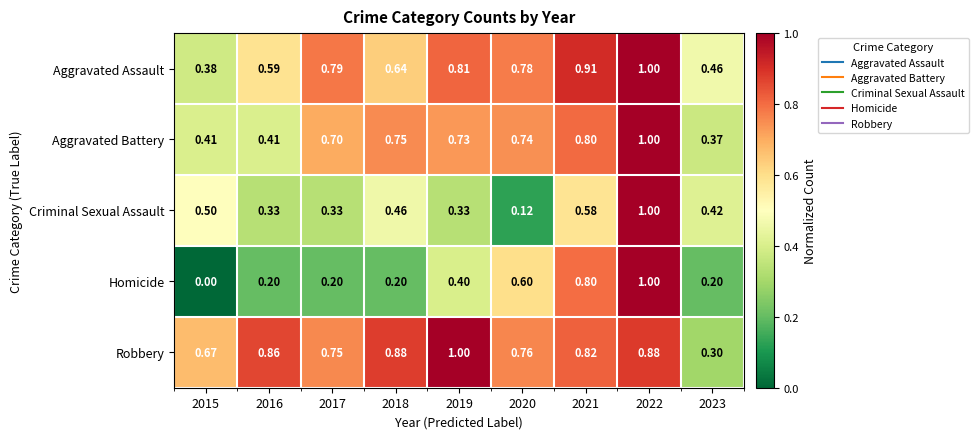

Which series has the widest spread of values?

Homicide